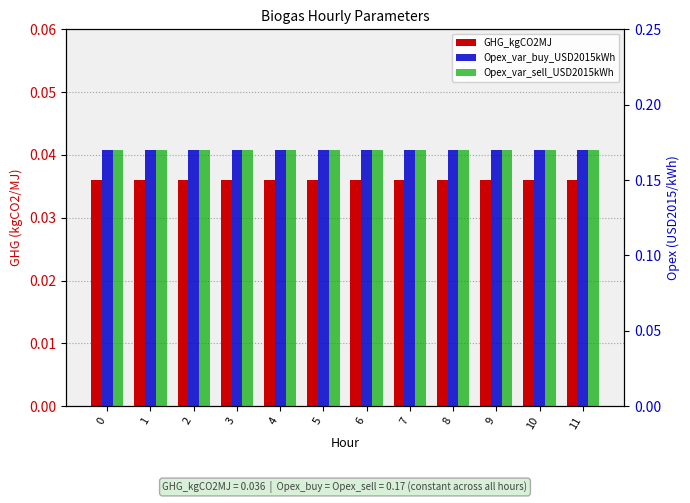

Which series has the widest spread of values?

GHG_kgCO2MJ